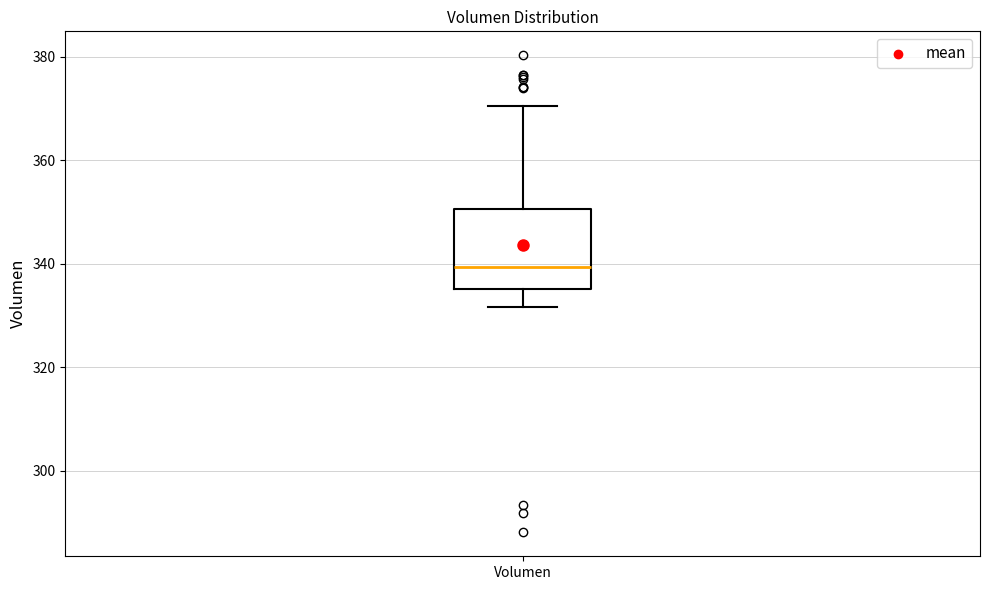

Read this box plot against the y-axis: the position of the median line, the range covered by the box, and the ends of both whiskers. The values are not printed on the chart, so give them approximately, as read against the axis.

median 340, box 336 to 350, whiskers 332 to 370